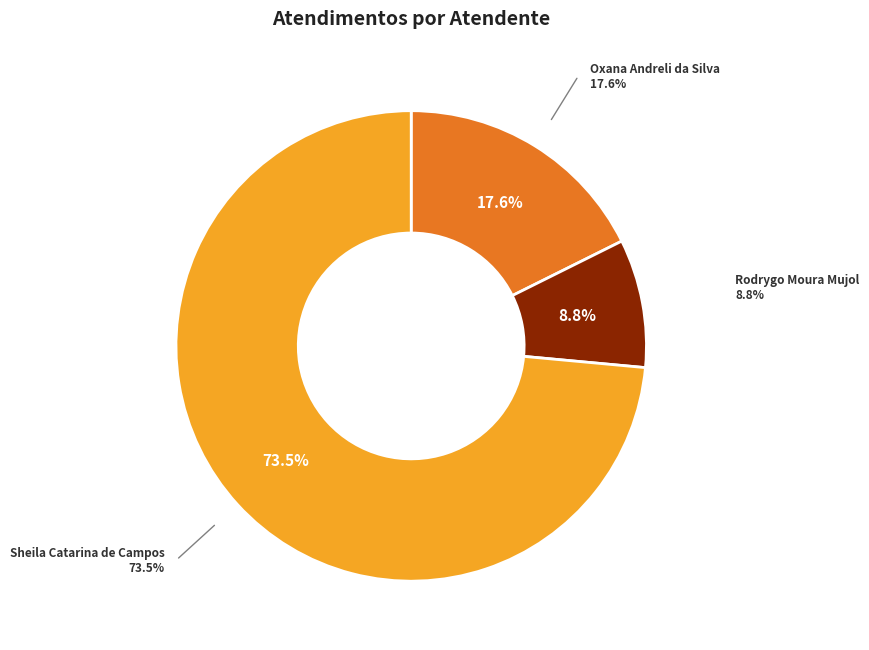

Does any single category account for the majority?

Yes